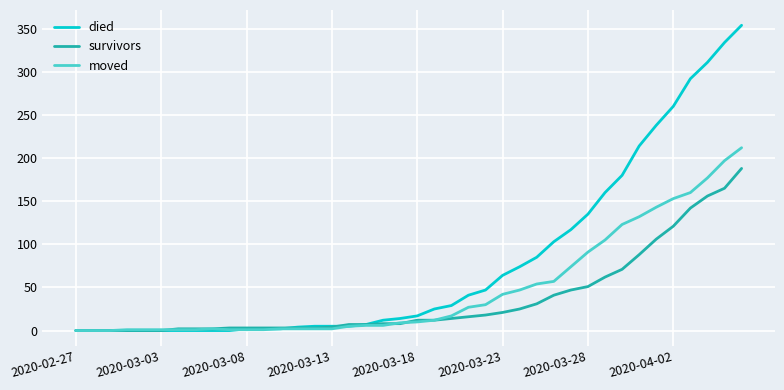

How many categories are shown in the chart?

40